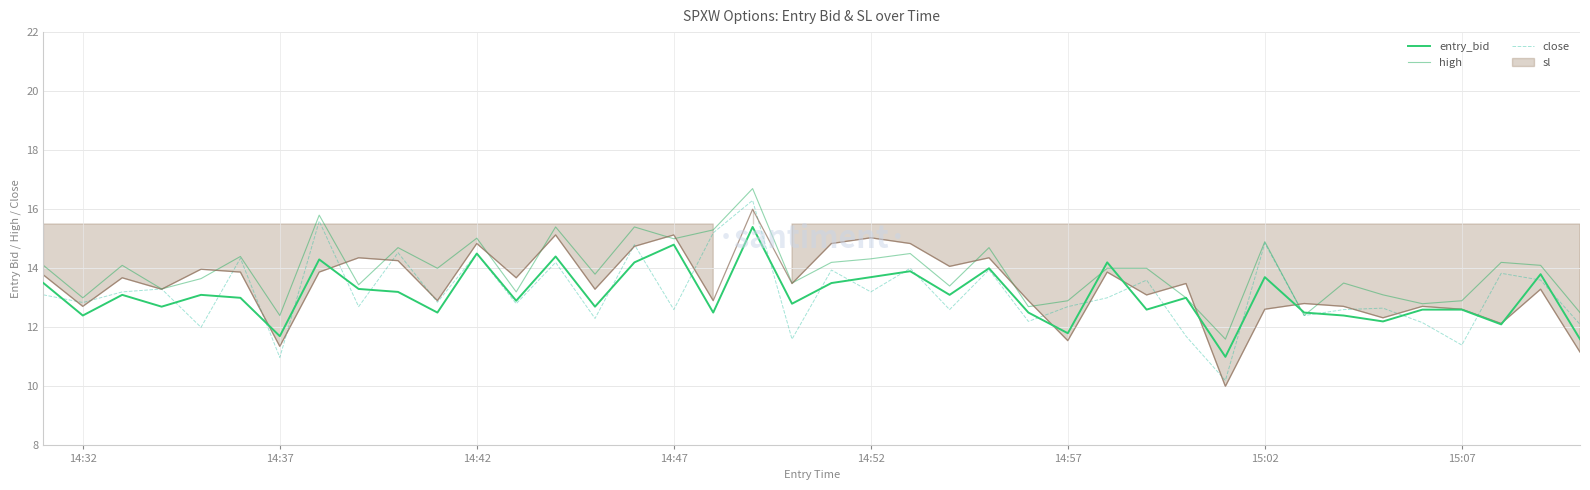

What is the average value of the entry_bid series?

13.1